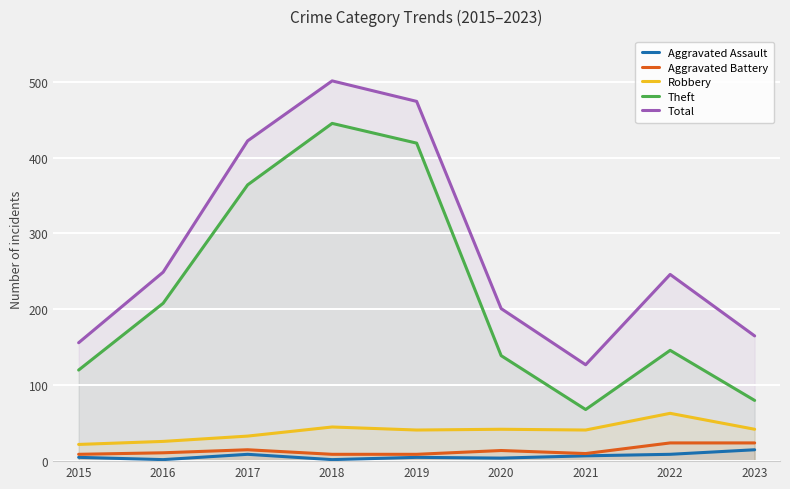

What is the approximate value of Theft at 2019, to the nearest 5?

420